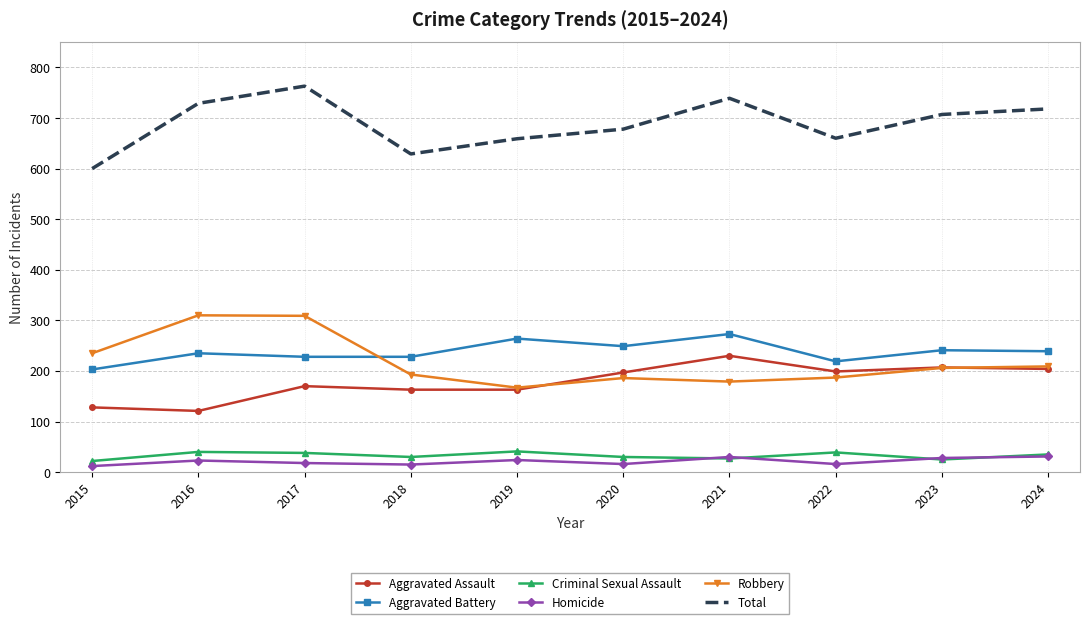

Count the number of categories in the chart.

10